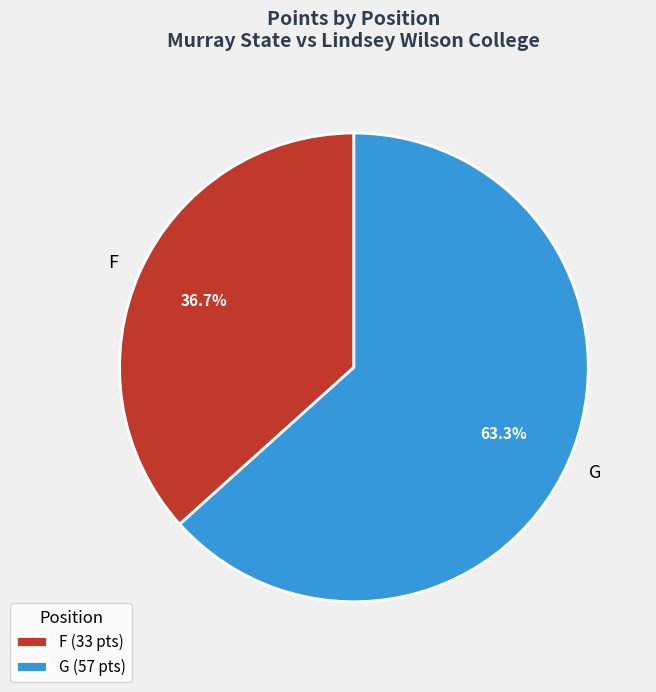

Is F the majority of the pie?

No